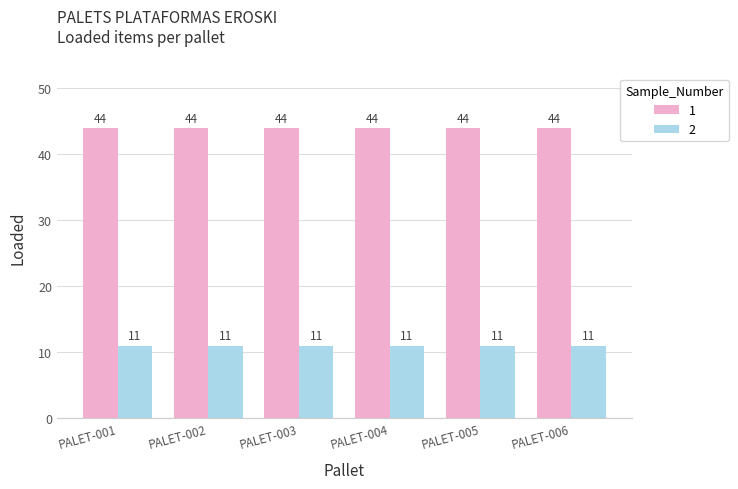

What is the smallest value displayed?

11